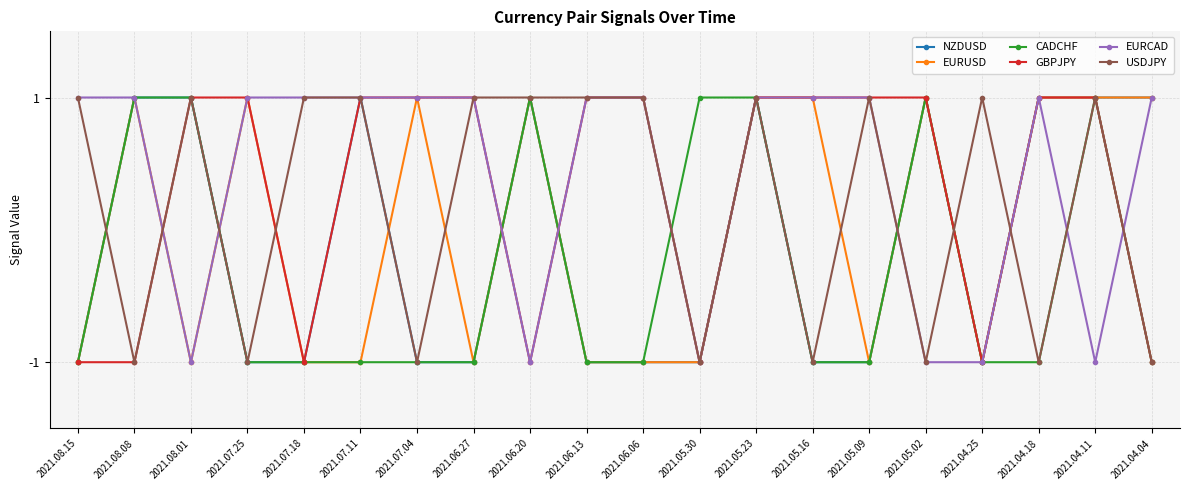

The USDJPY series shows 1 at 2021.08.15. True or false?

True